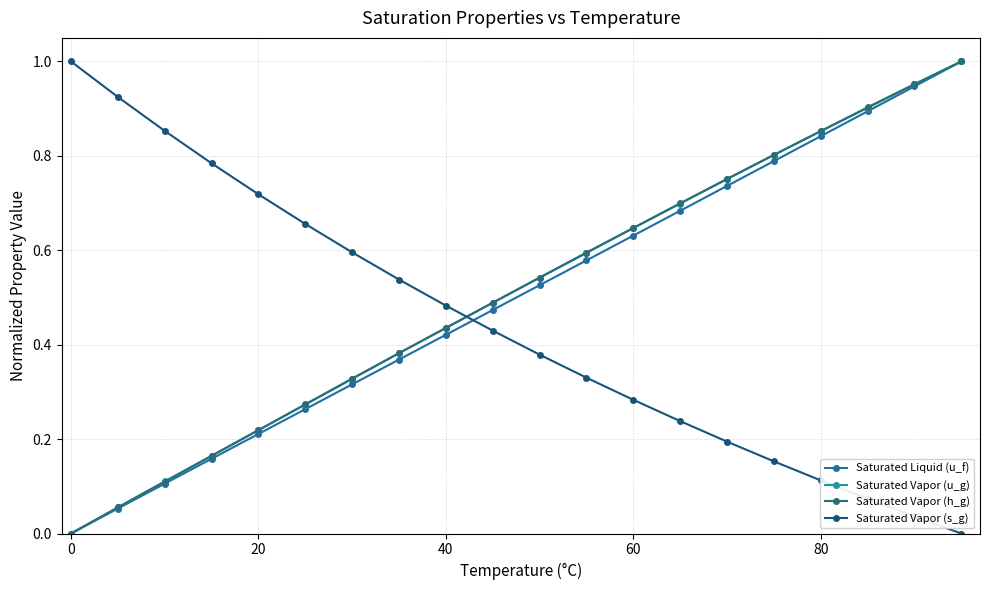

What are all the series names shown in the legend?

Saturated Liquid (u_f), Saturated Vapor (u_g), Saturated Vapor (h_g), Saturated Vapor (s_g)